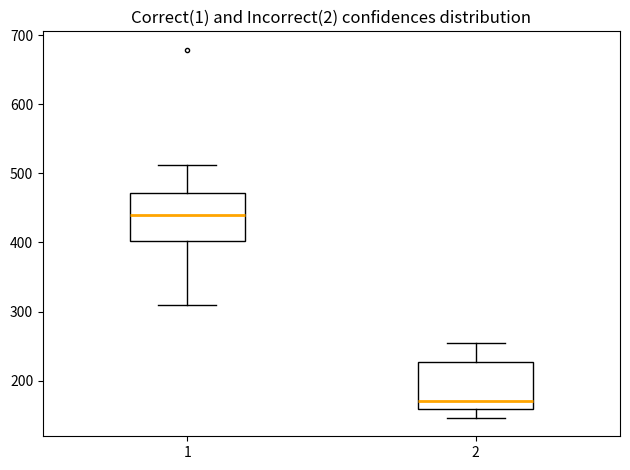

Reading left to right, transcribe this box plot: for each box, give where its median line is, the range the box spans, and where its two whiskers end, as read against the y-axis. The values are not printed on the chart, so give them approximately, as read against the axis.

1: median 440, box 400 to 470, whiskers 310 to 510
2: median 170, box 160 to 230, whiskers 150 to 250